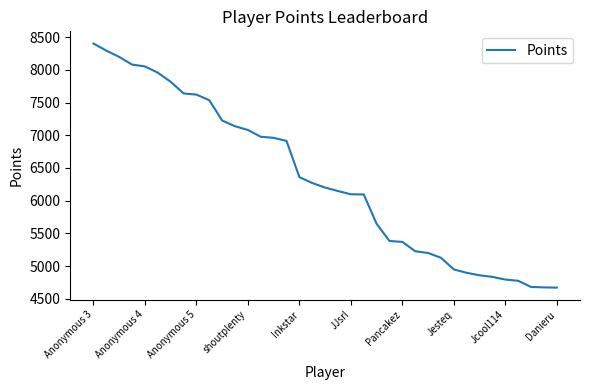

What is the minimum value shown in the chart?

4670